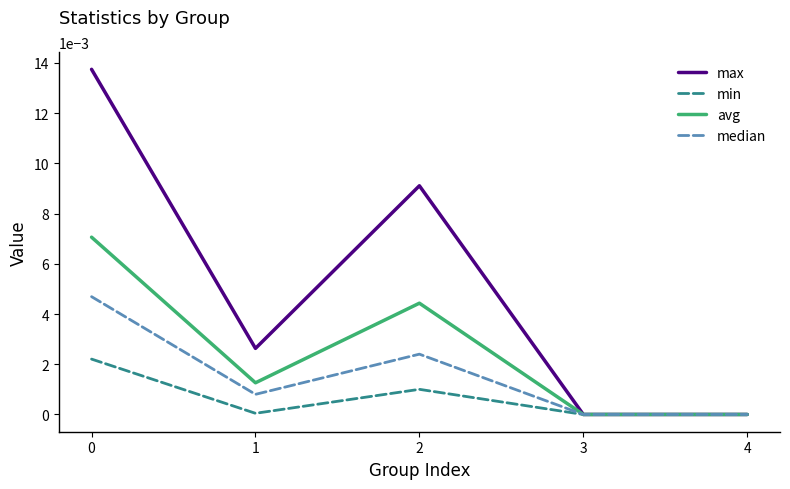

Which series has the largest total across all categories?

max